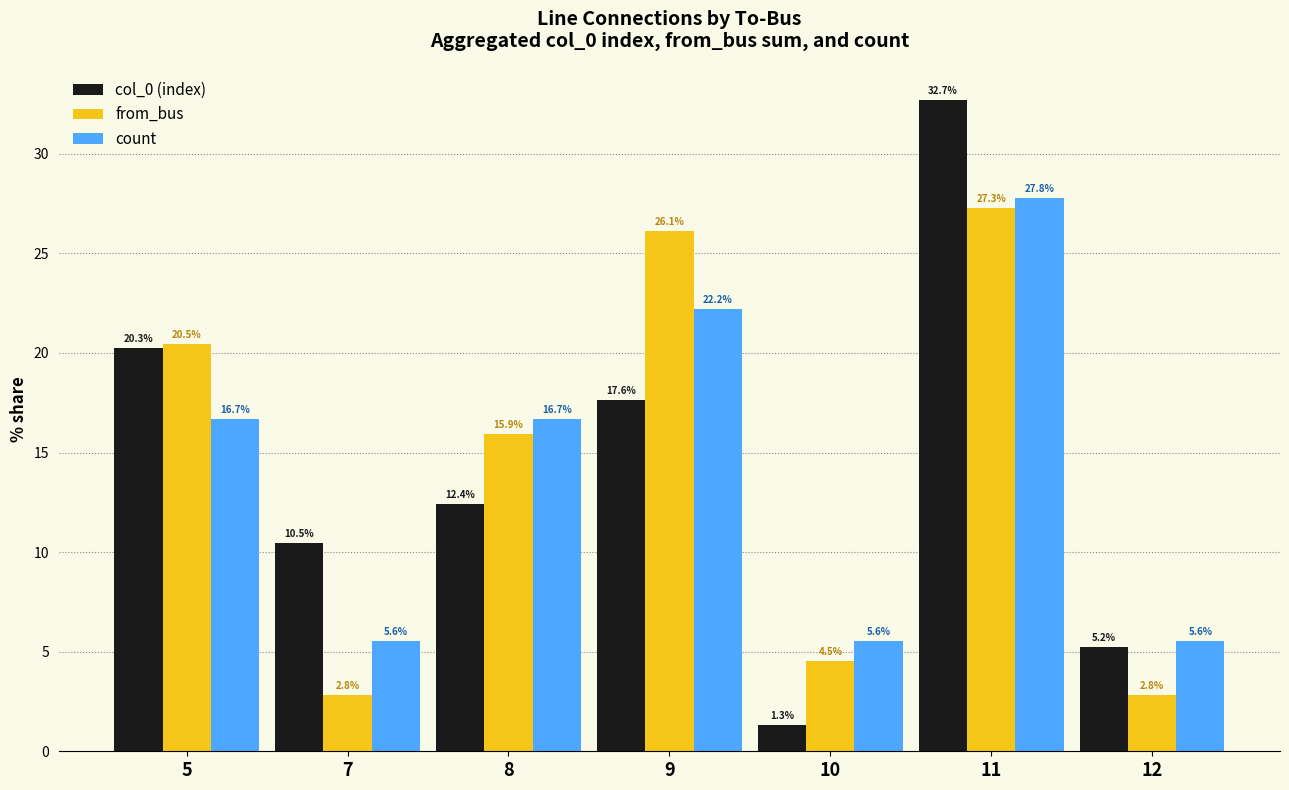

At 5, list the series in order from largest to smallest.

from_bus, col_0 (index), count